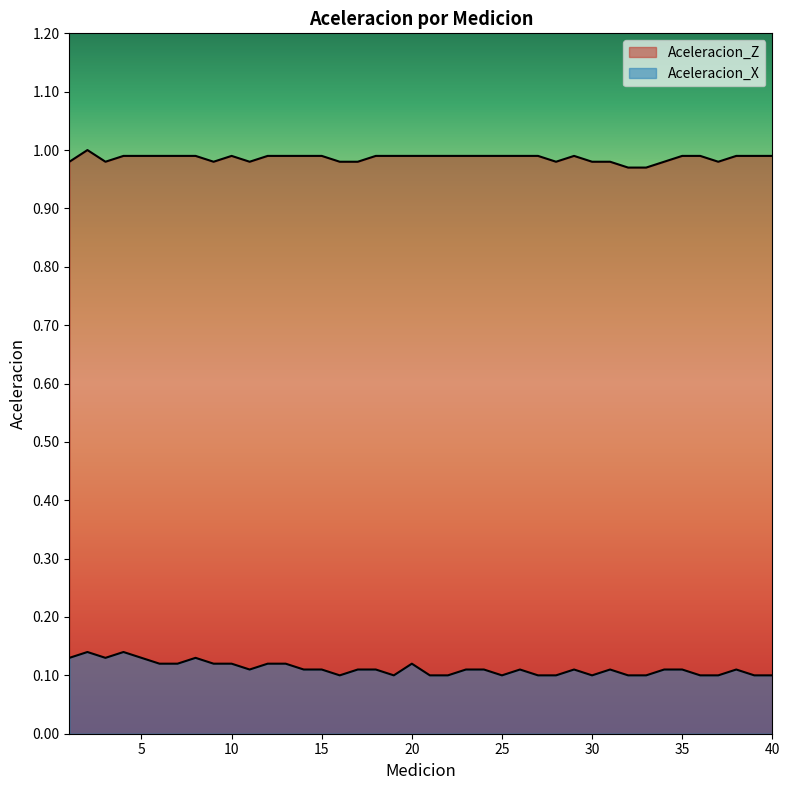

Reading right to left, transcribe all the data shown in this chart.

Aceleracion_Z: 40=1.0	39=1.0	38=1.0	37=1.0	36=1.0	35=1.0	34=1.0	33=1.0	32=1.0	31=1.0	30=1.0	29=1.0	28=1.0	27=1.0	26=1.0	25=1.0	24=1.0	23=1.0	22=1.0	21=1.0	20=1.0	19=1.0	18=1.0	17=1.0	16=1.0	15=1.0	14=1.0	13=1.0	12=1.0	11=1.0	10=1.0	9=1.0	8=1.0	7=1.0	6=1.0	5=1.0	4=1.0	3=1.0	2=1.0	1=1.0
Aceleracion_X: 40=0.1	39=0.1	38=0.1	37=0.1	36=0.1	35=0.1	34=0.1	33=0.1	32=0.1	31=0.1	30=0.1	29=0.1	28=0.1	27=0.1	26=0.1	25=0.1	24=0.1	23=0.1	22=0.1	21=0.1	20=0.1	19=0.1	18=0.1	17=0.1	16=0.1	15=0.1	14=0.1	13=0.1	12=0.1	11=0.1	10=0.1	9=0.1	8=0.1	7=0.1	6=0.1	5=0.1	4=0.1	3=0.1	2=0.1	1=0.1